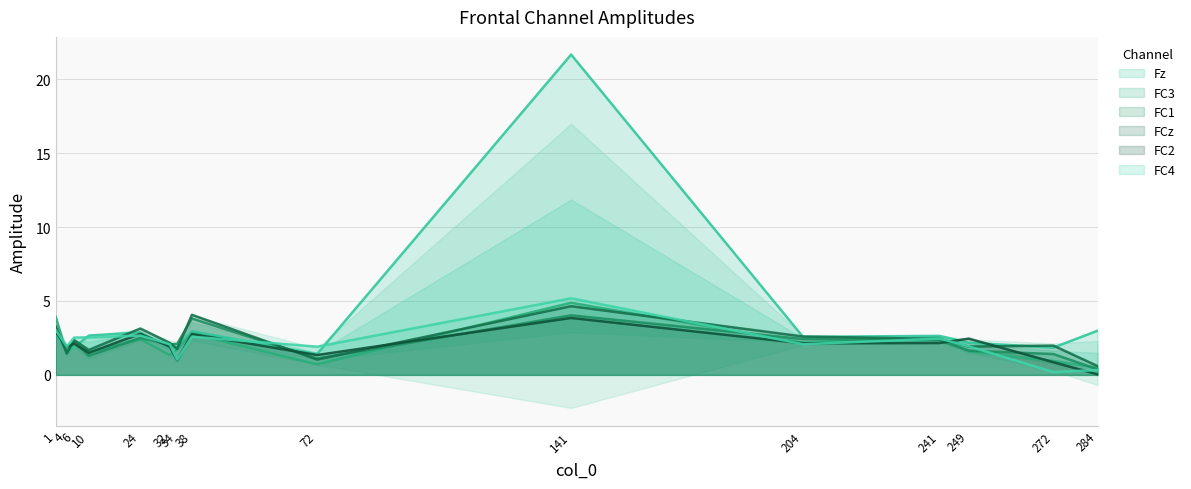

How many times do FC1 and FC3 cross each other?

8